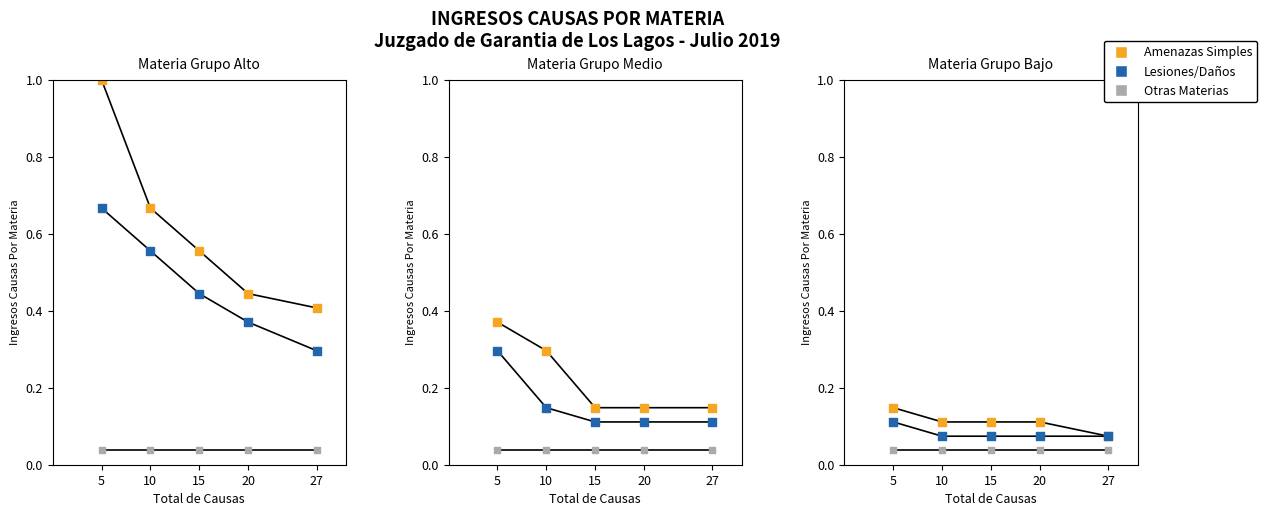

Which series contains the lowest Y value?

Otras Materias